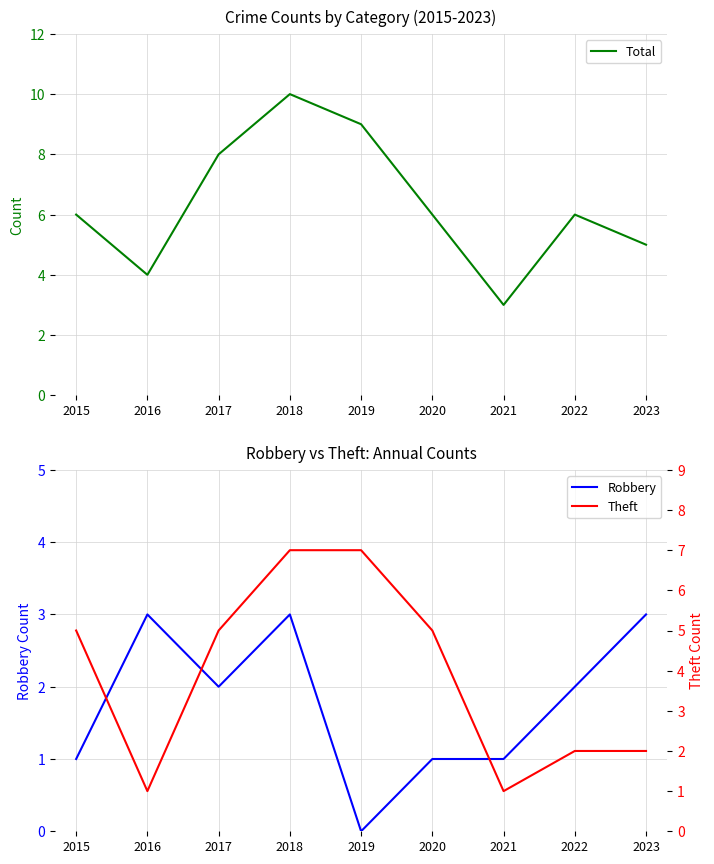

Reading left to right, transcribe all the data shown in this chart.

Total: 2015=6	2016=4	2017=8	2018=10	2019=9	2020=6	2021=3	2022=6	2023=5
Robbery: 2015=1	2016=3	2017=2	2018=3	2019=0	2020=1	2021=1	2022=2	2023=3
Theft: 2015=5	2016=1	2017=5	2018=7	2019=7	2020=5	2021=1	2022=2	2023=2